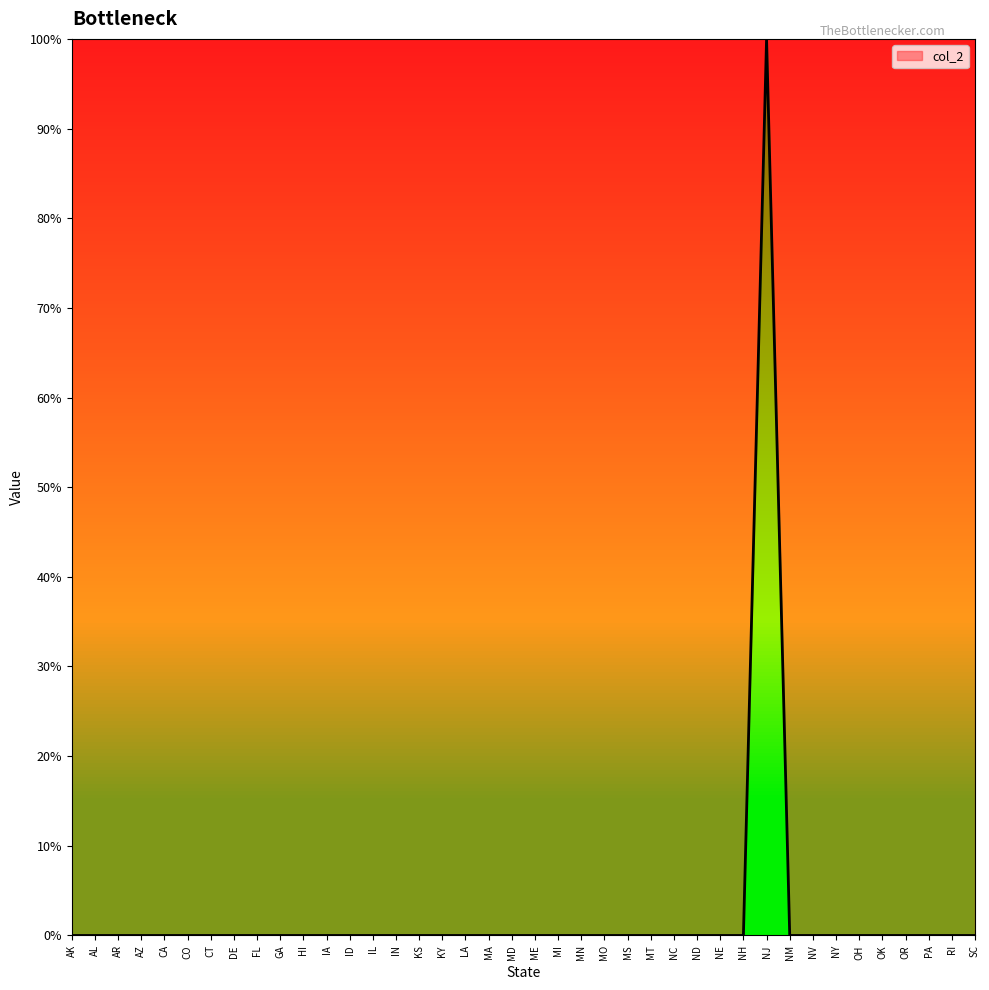

Where is the first local maximum?

NJ